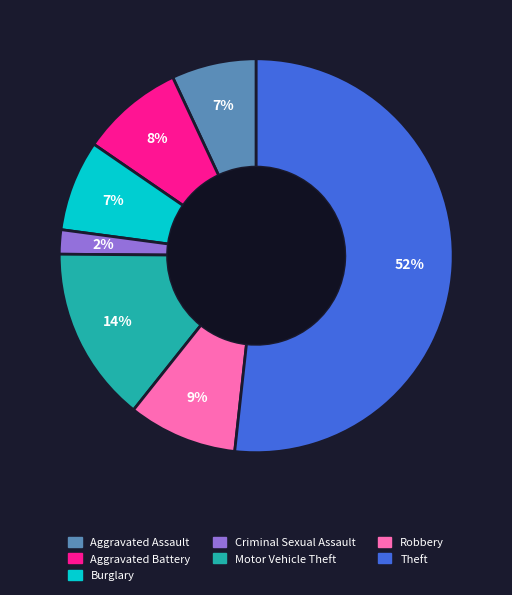

Do Aggravated Assault and Criminal Sexual Assault together represent more than half of the pie?

No